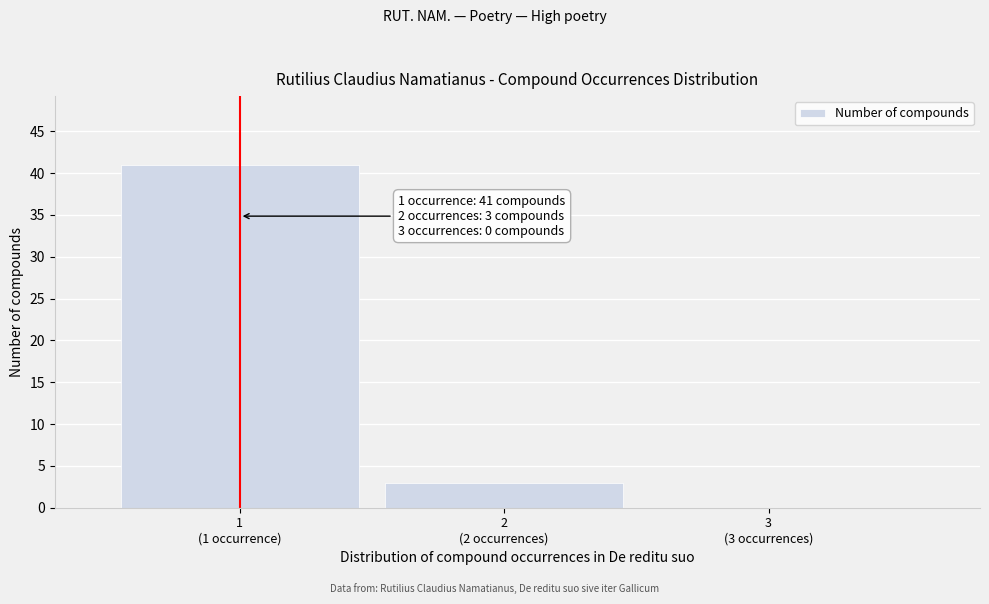

What is the greatest value displayed?

41